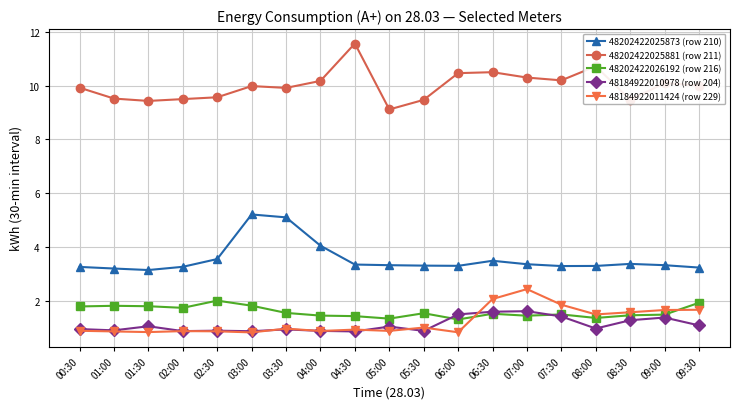

What is the label of the 9th point from the right?

05:30